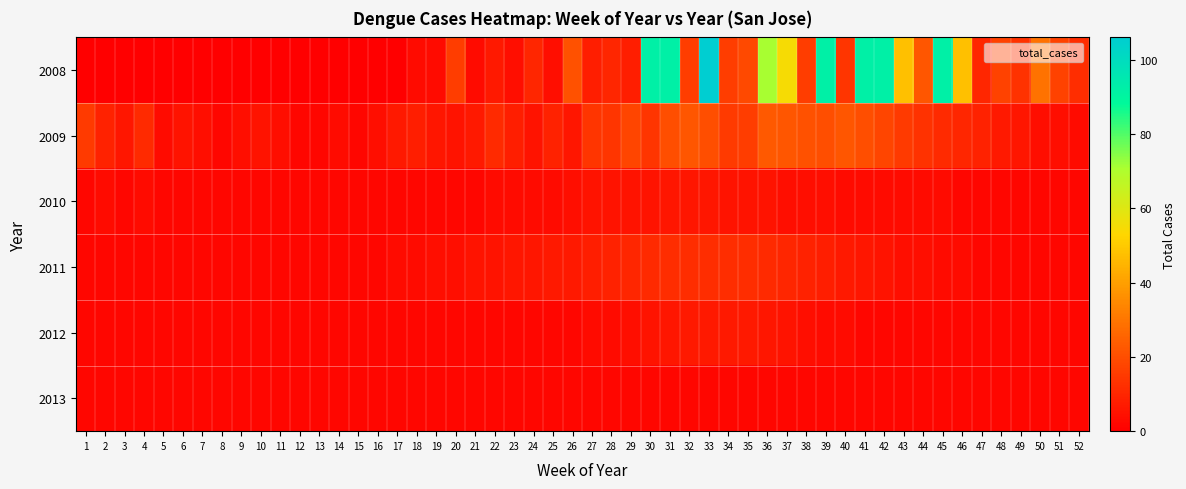

At which category does the chart reach its peak across all series?

33